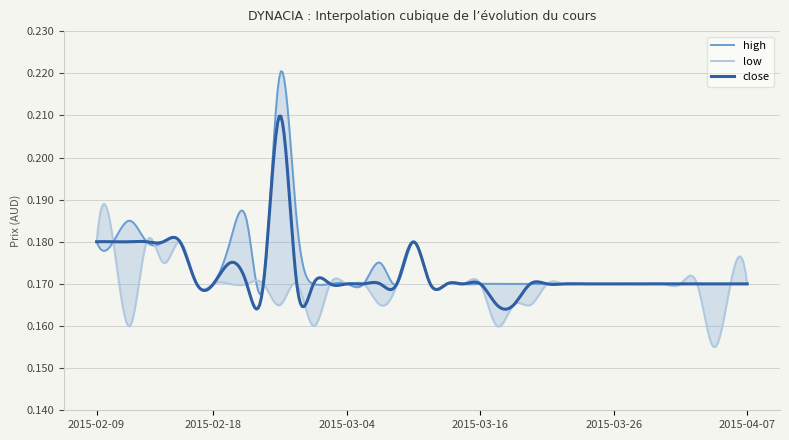

True or false: high and low intersect in this chart.

False